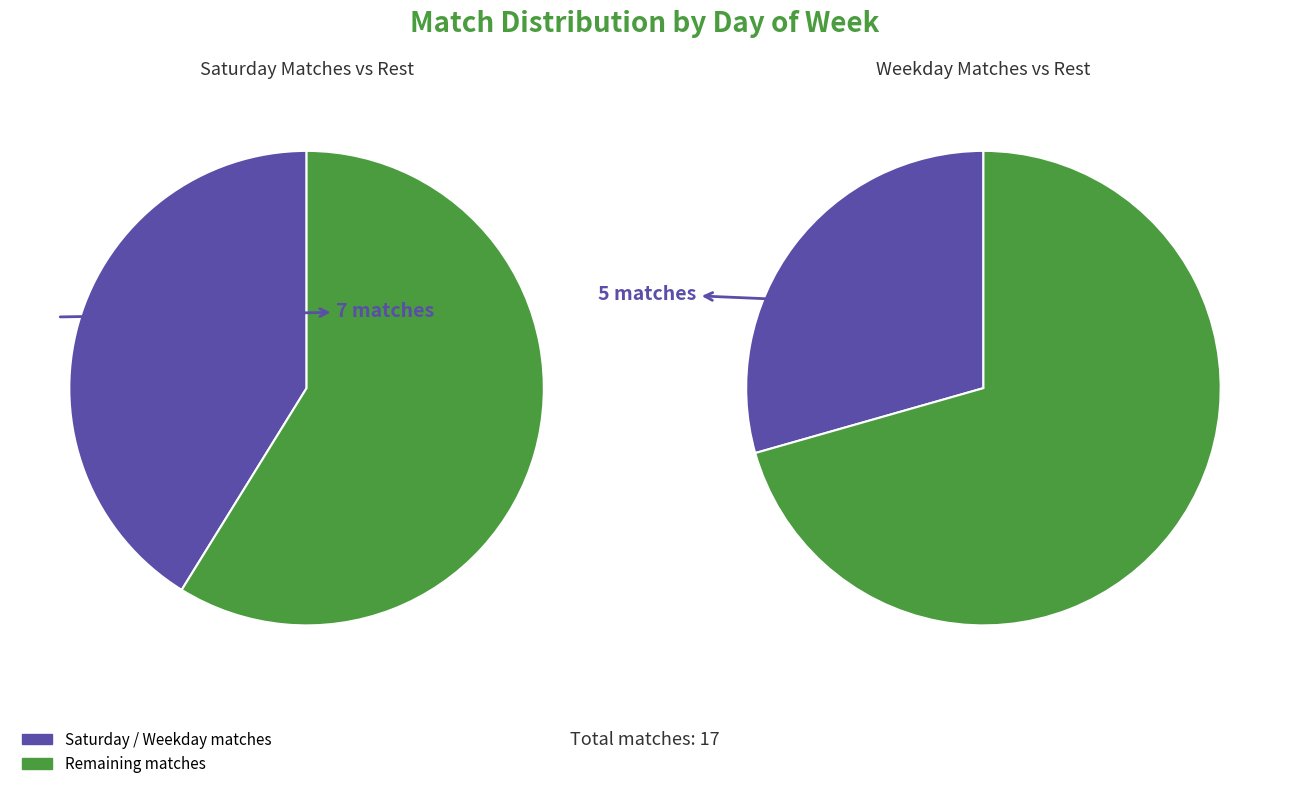

To the nearest percent, what portion does Wed represent?

6%